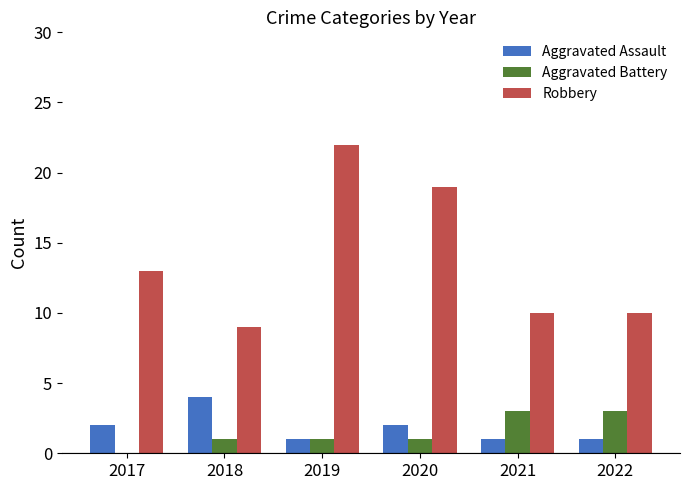

What is the highest value of the Robbery series?

22